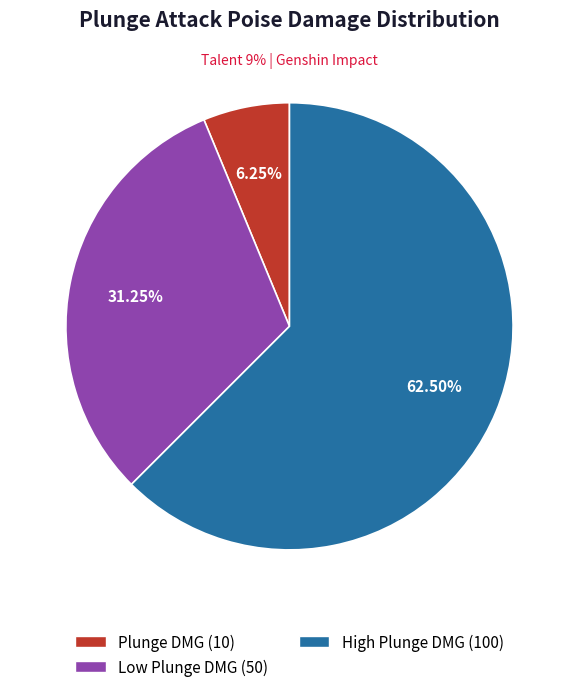

How many segments does this pie chart have?

3